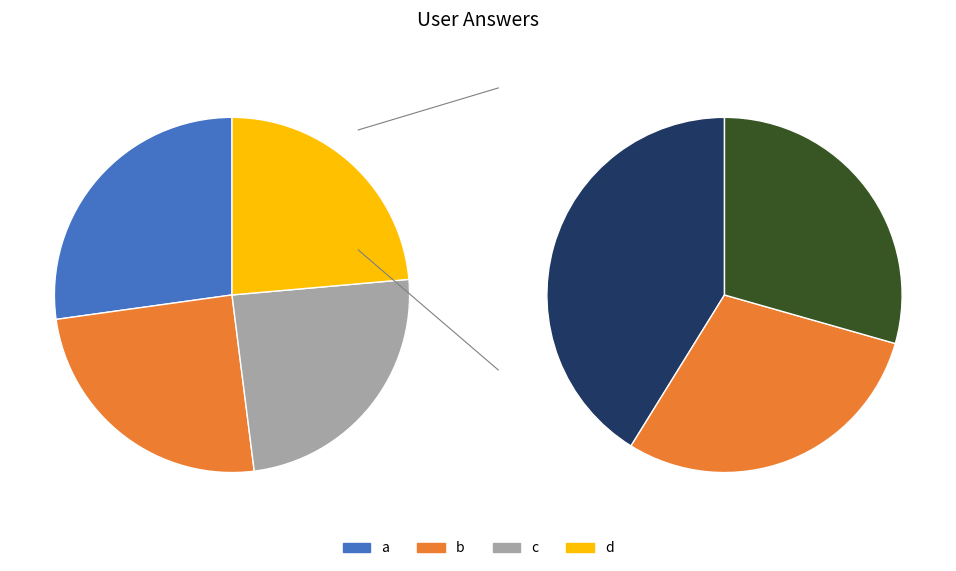

What is the change in value from b to d?

-3